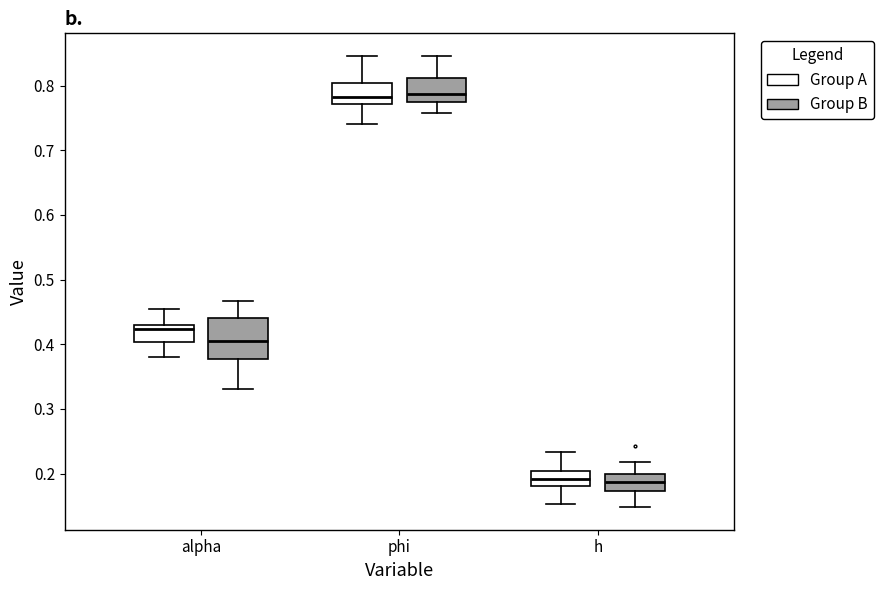

Reading left to right, transcribe this box plot: for each box, give where its median line is, the range the box spans, and where its two whiskers end, as read against the y-axis. The values are not printed on the chart, so give them approximately, as read against the axis.

alpha (Group A): median 0.42, box 0.40 to 0.43, whiskers 0.38 to 0.45
alpha (Group B): median 0.41, box 0.38 to 0.44, whiskers 0.33 to 0.47
phi (Group A): median 0.78, box 0.77 to 0.80, whiskers 0.74 to 0.85
phi (Group B): median 0.79, box 0.77 to 0.81, whiskers 0.76 to 0.85
h (Group A): median 0.19, box 0.18 to 0.20, whiskers 0.15 to 0.23
h (Group B): median 0.19, box 0.17 to 0.20, whiskers 0.15 to 0.22